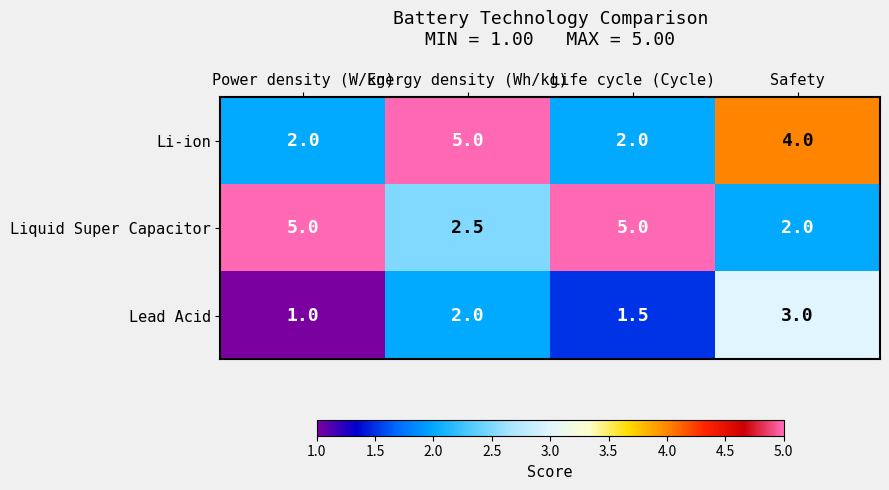

What is the average value of the Lead Acid series?

1.9